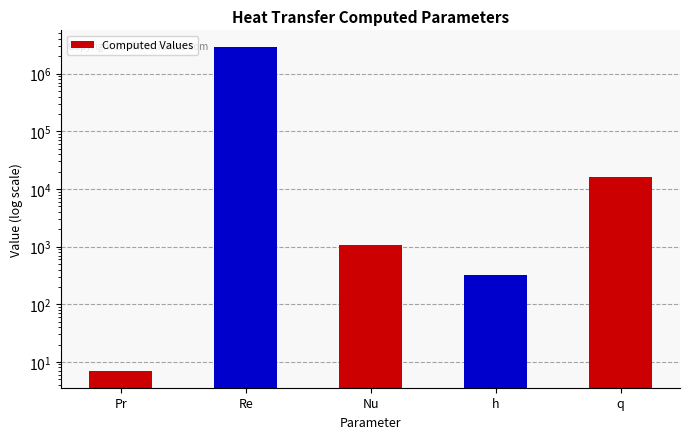

List the labels in order of value, largest first.

Re, q, Nu, h, Pr